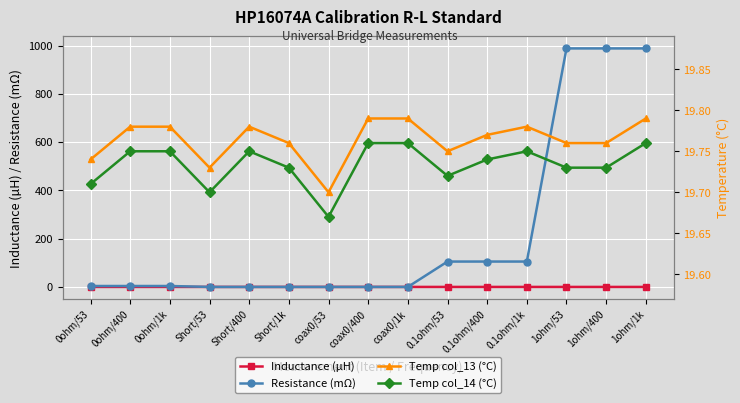

How many data points does each series have?

15